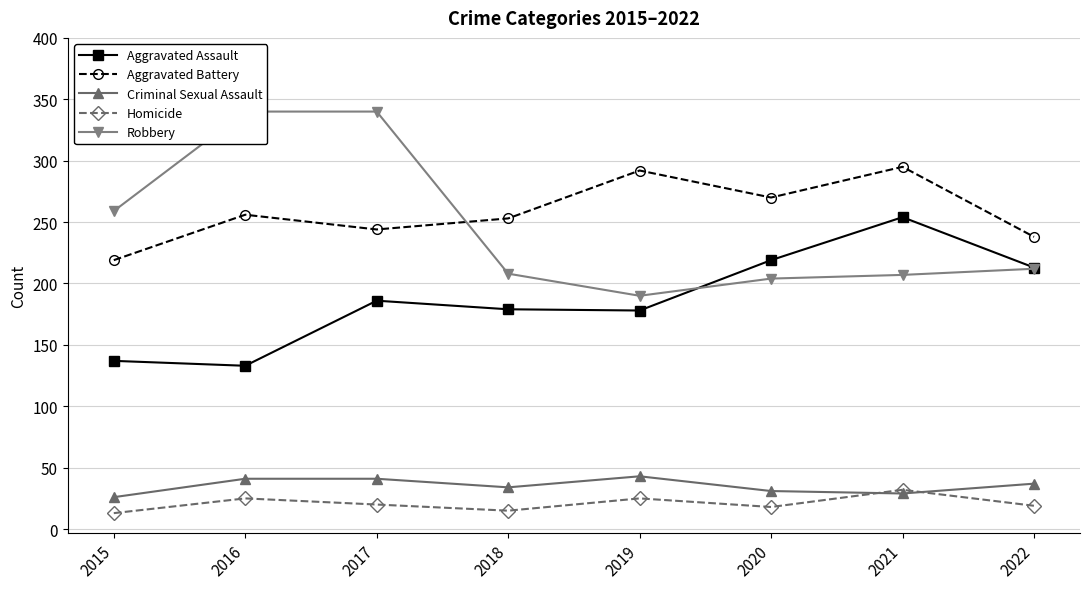

Which category has the lowest value in the Robbery series?

2019